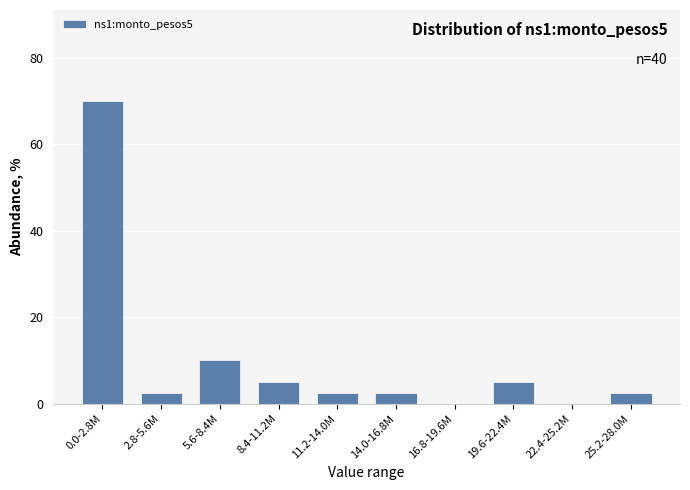

Reading left to right, transcribe all the data shown in this chart.

0.0-2.8M=70.0	2.8-5.6M=2.5	5.6-8.4M=10.0	8.4-11.2M=5.0	11.2-14.0M=2.5	14.0-16.8M=2.5	16.8-19.6M=0.0	19.6-22.4M=5.0	22.4-25.2M=0.0	25.2-28.0M=2.5